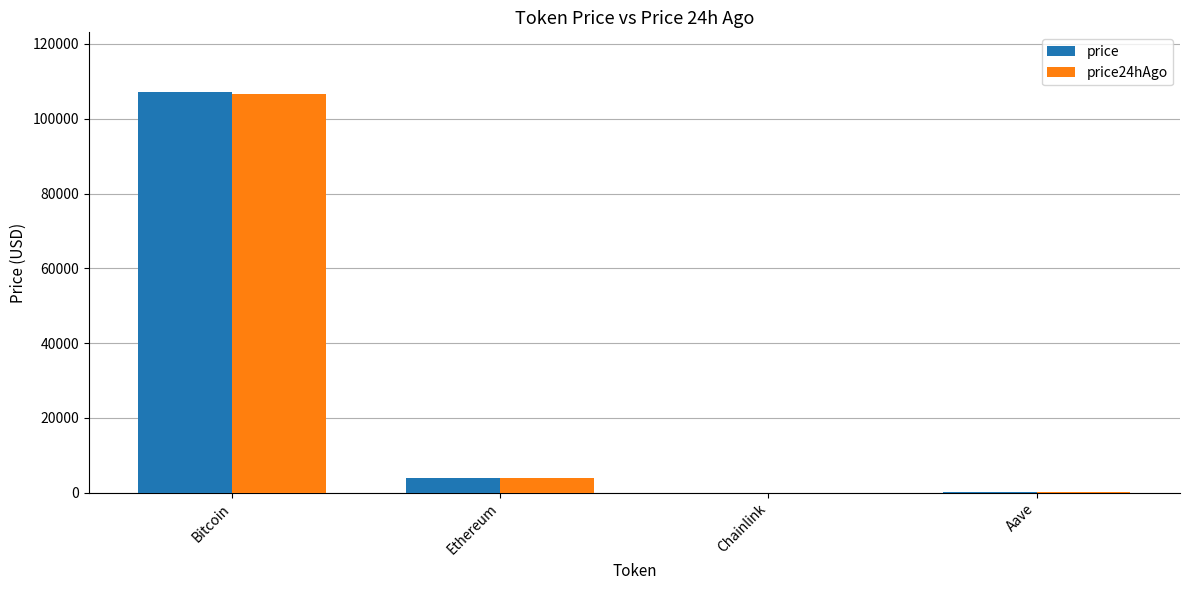

What is the sum of all price24hAgo values?

110536.2